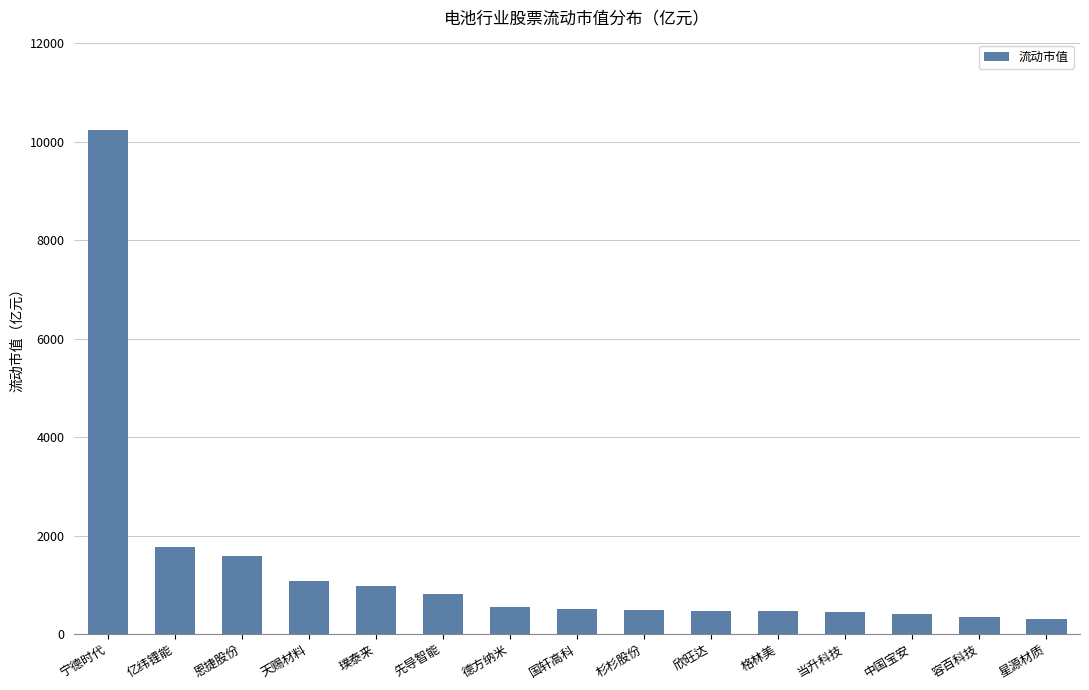

What value does the data have at 欣旺达?

469.0